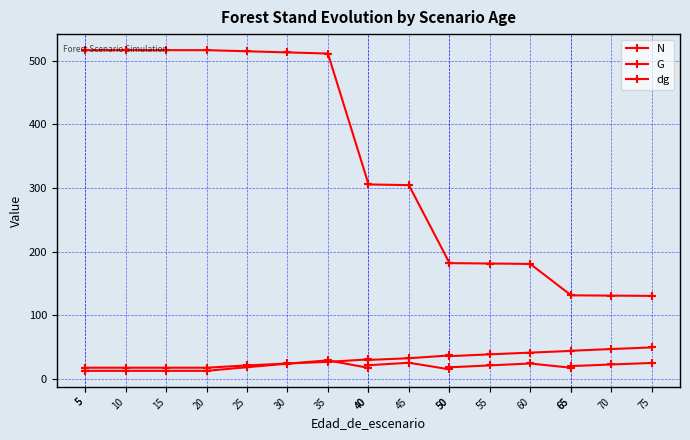

At which category does the chart reach its minimum across all series?

5